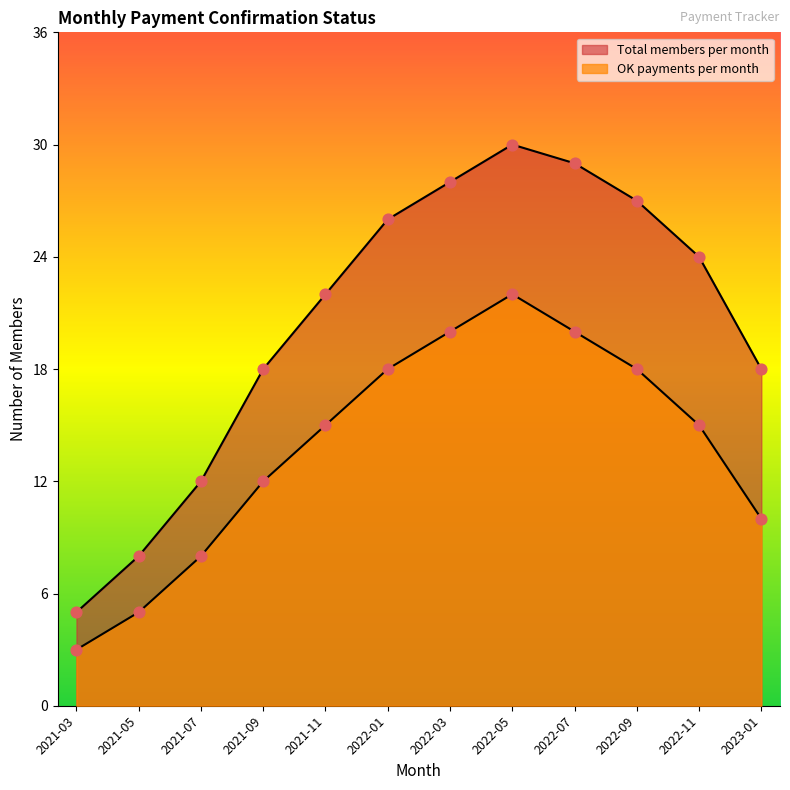

Which series reaches the maximum Y coordinate?

Total members per month